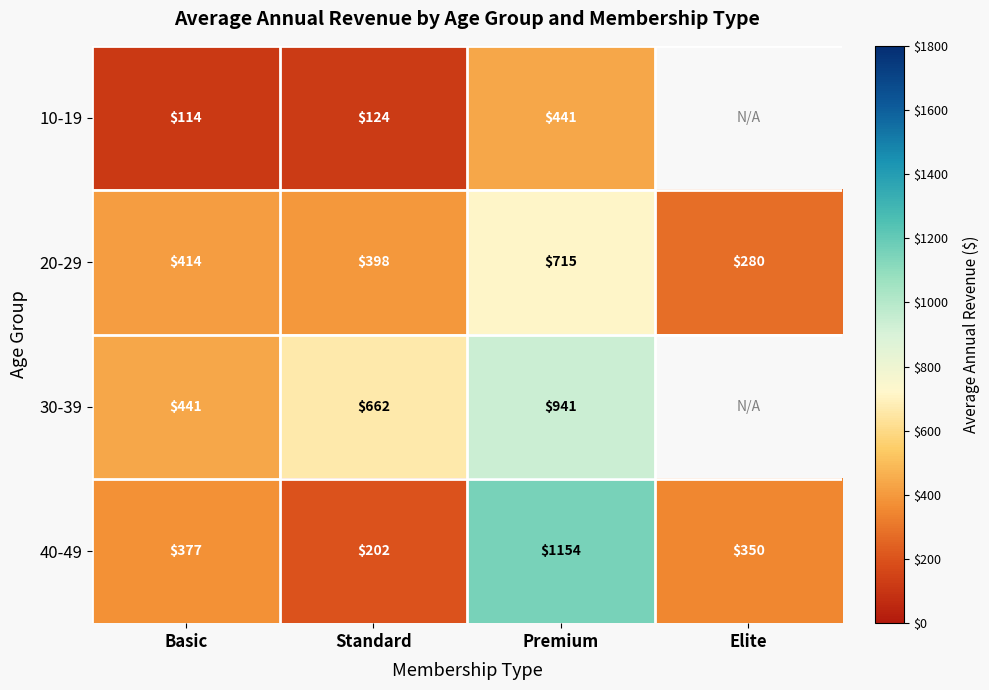

True or false: 10-19 has a value of 441 at Premium.

True